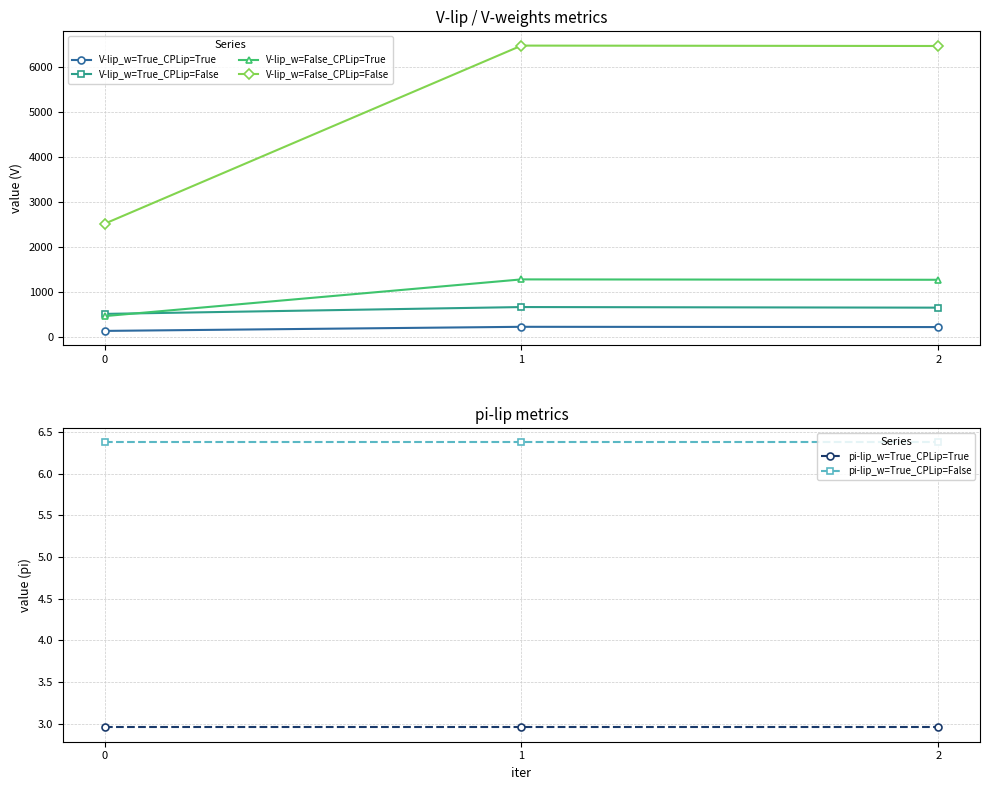

Where is V-lip_w=False_CPLip=False nearest to the value 4493?

2